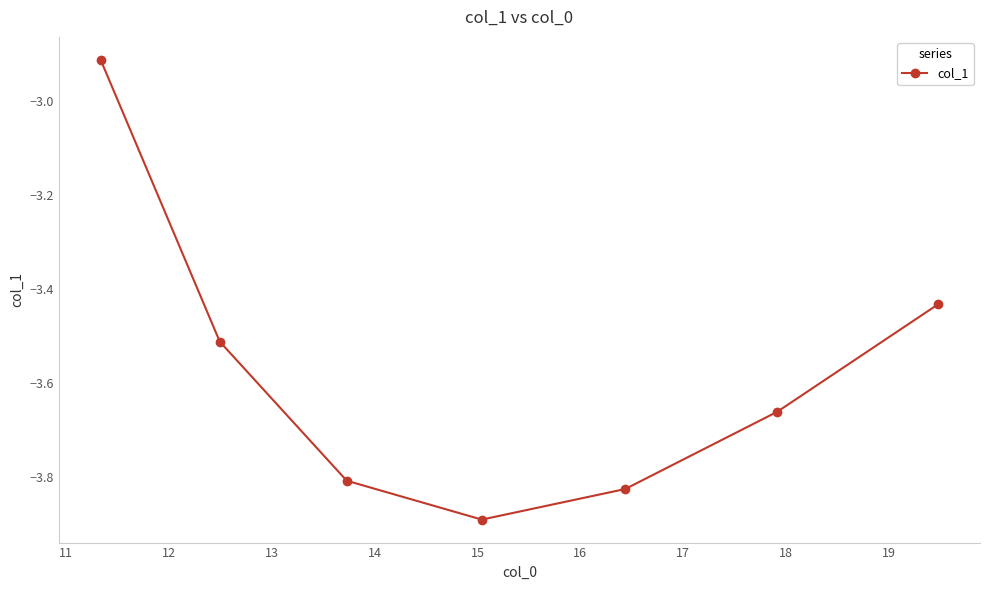

What is the smallest value displayed?

-3.9